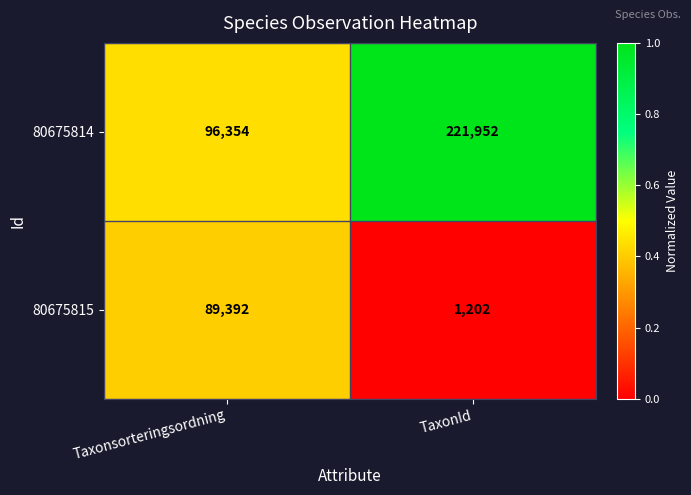

Reading left to right, transcribe all the data shown in this chart.

80675814: 96354	221952
80675815: 89392	1202